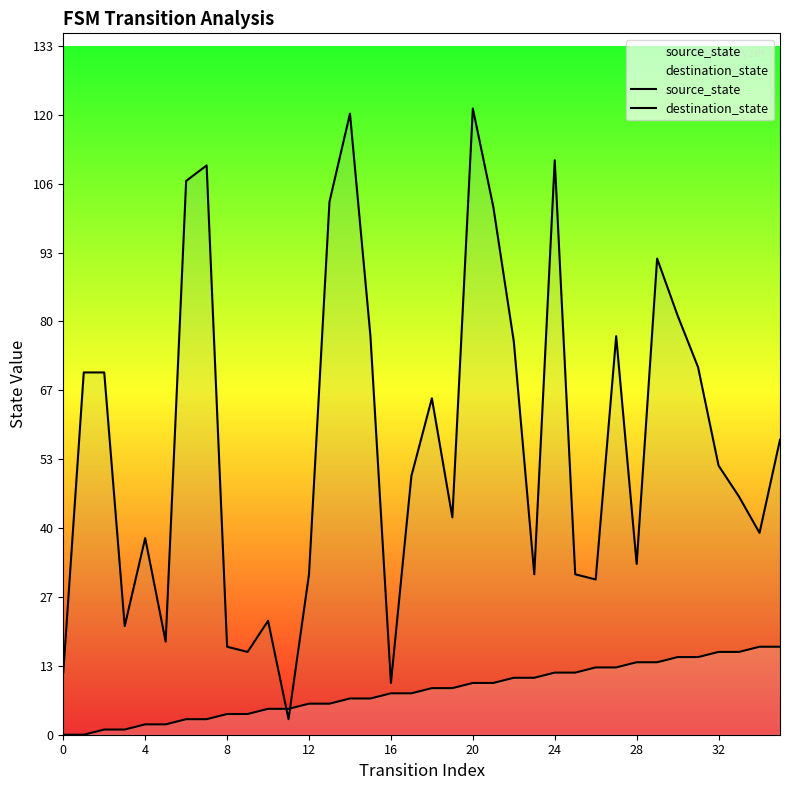

What is the average value of the destination_state series?

57